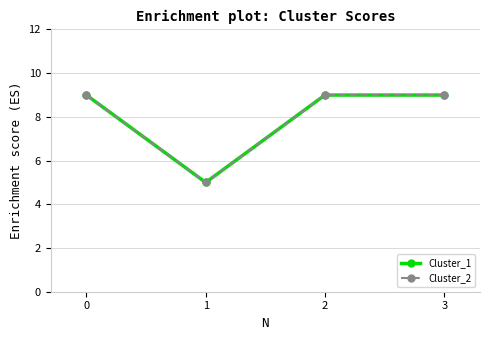

Which has a higher value, 1 or 3?

3